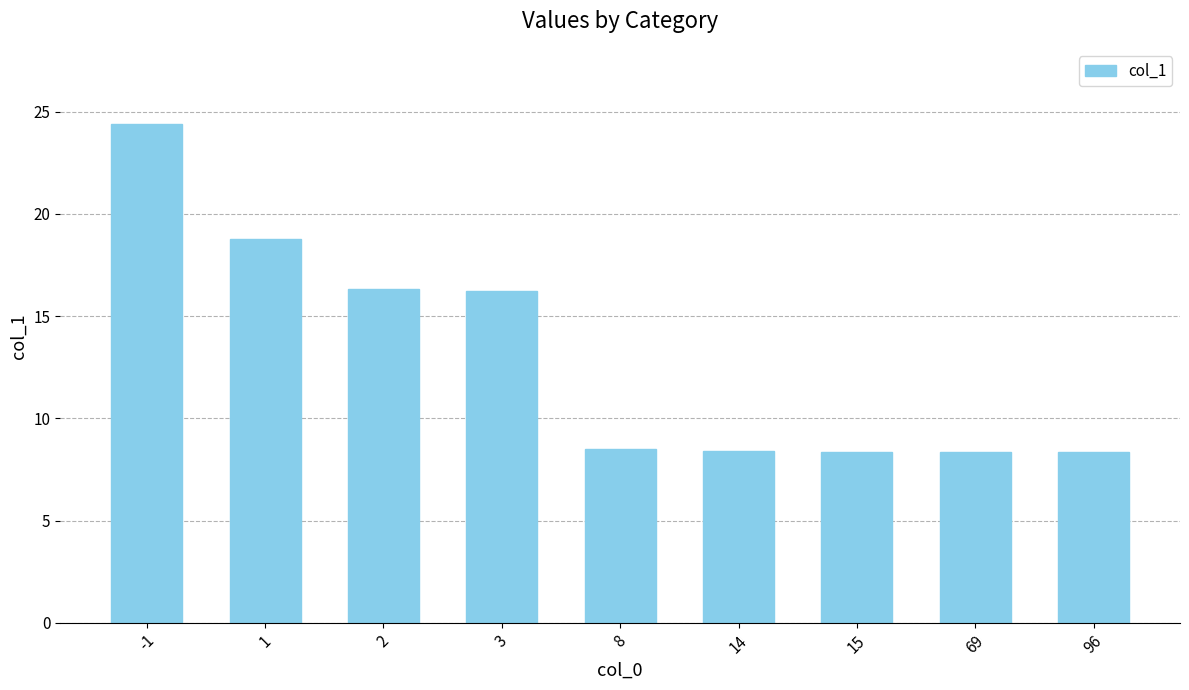

Are the bars grouped side by side (vs. stacked)?

No